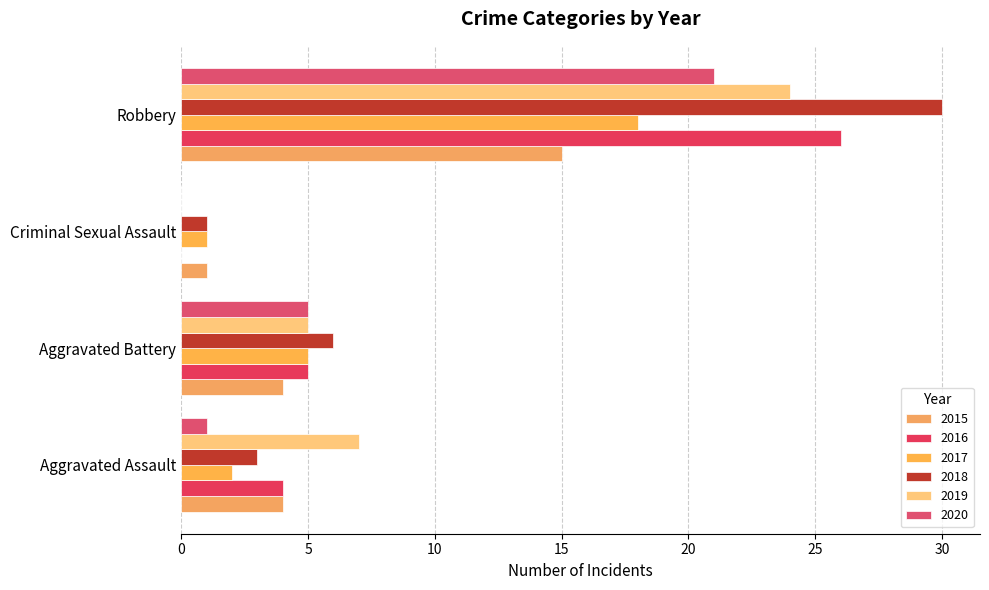

How many categories are shown in the chart?

4